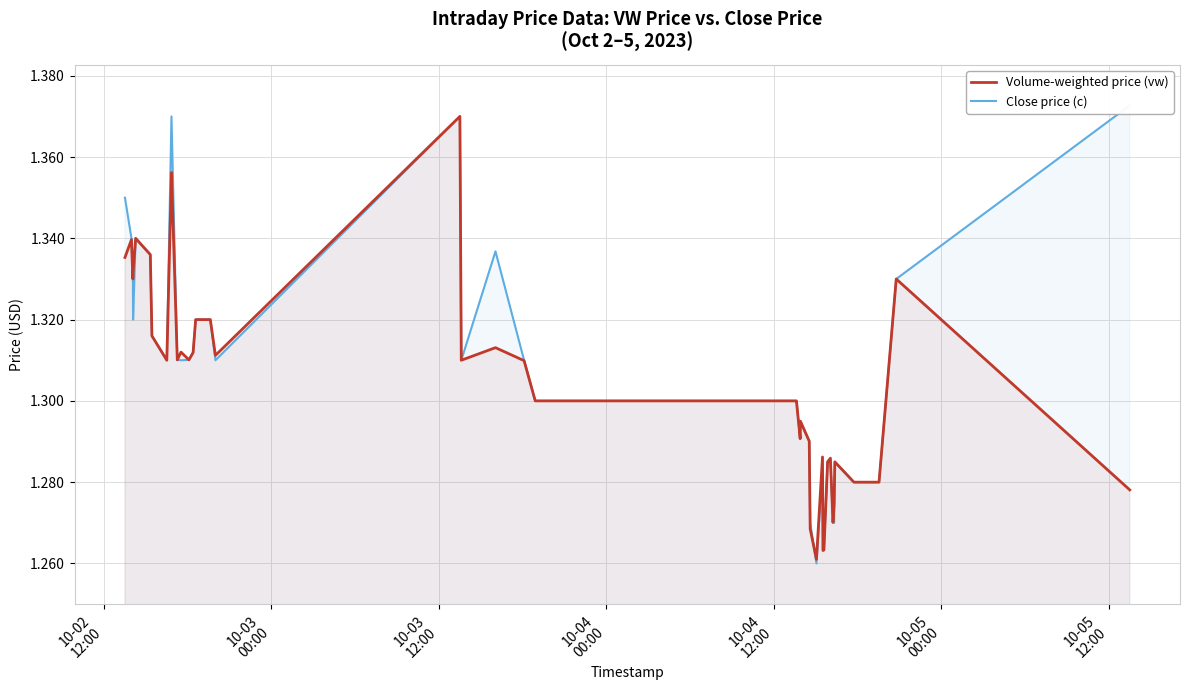

True or false: Volume-weighted price (vw) has more than 0 points higher than both neighbors.

True